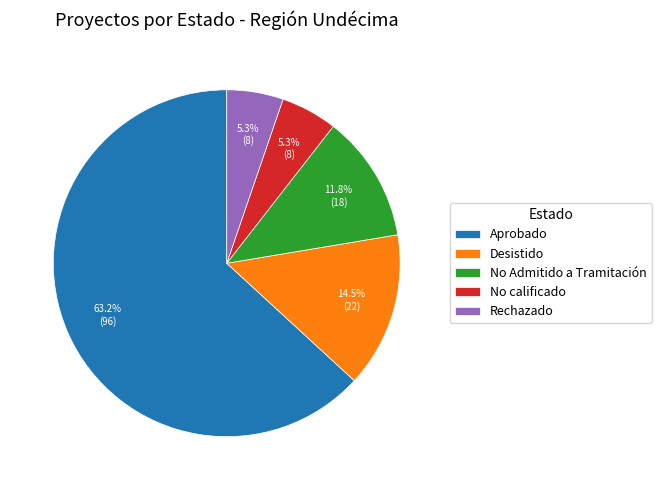

Count the number of slices in the pie.

5